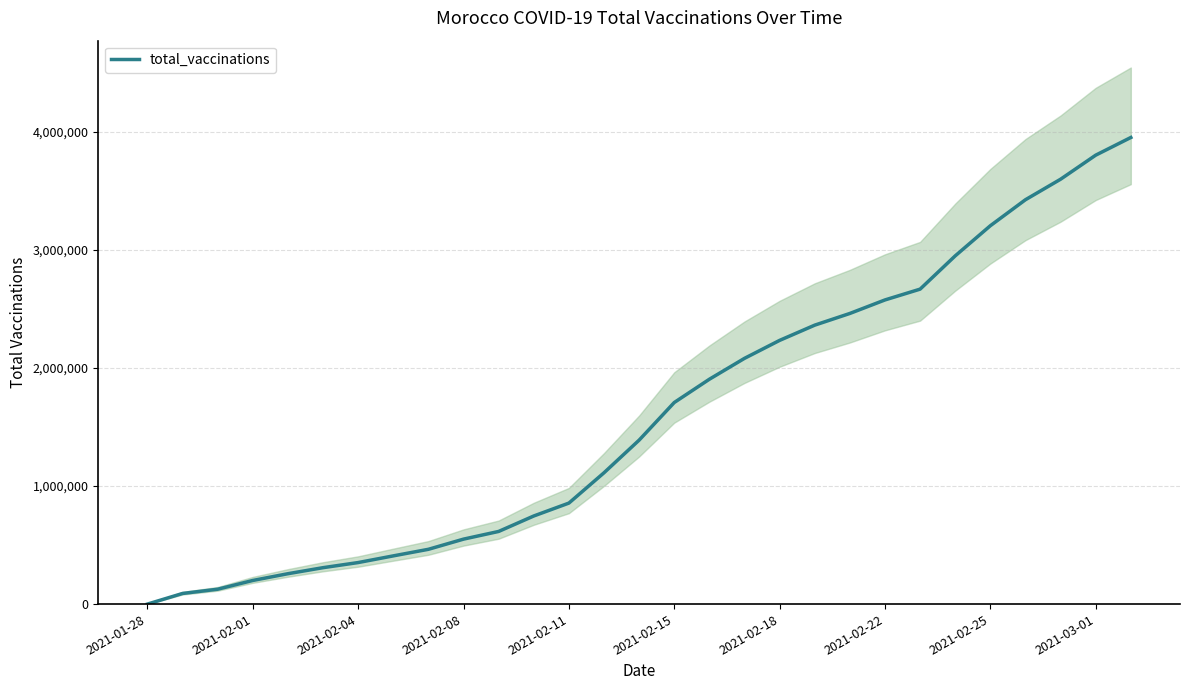

What is the difference between the maximum and second lowest values?

3861325